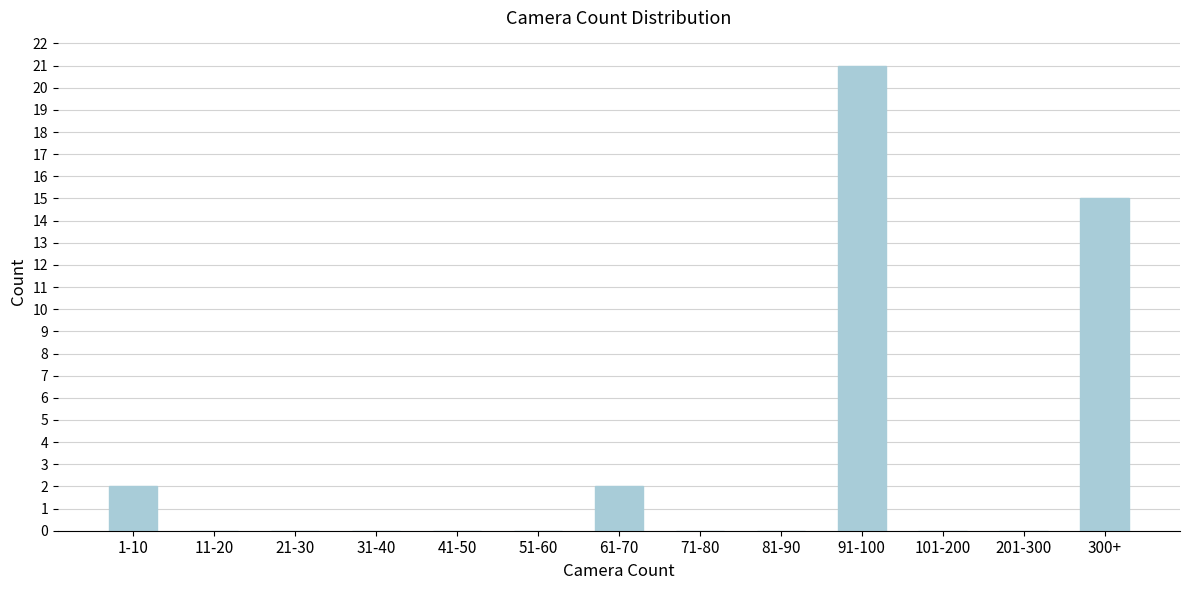

Reading right to left, transcribe all the data shown in this chart.

300+=15	201-300=0	101-200=0	91-100=21	81-90=0	71-80=0	61-70=2	51-60=0	41-50=0	31-40=0	21-30=0	11-20=0	1-10=2